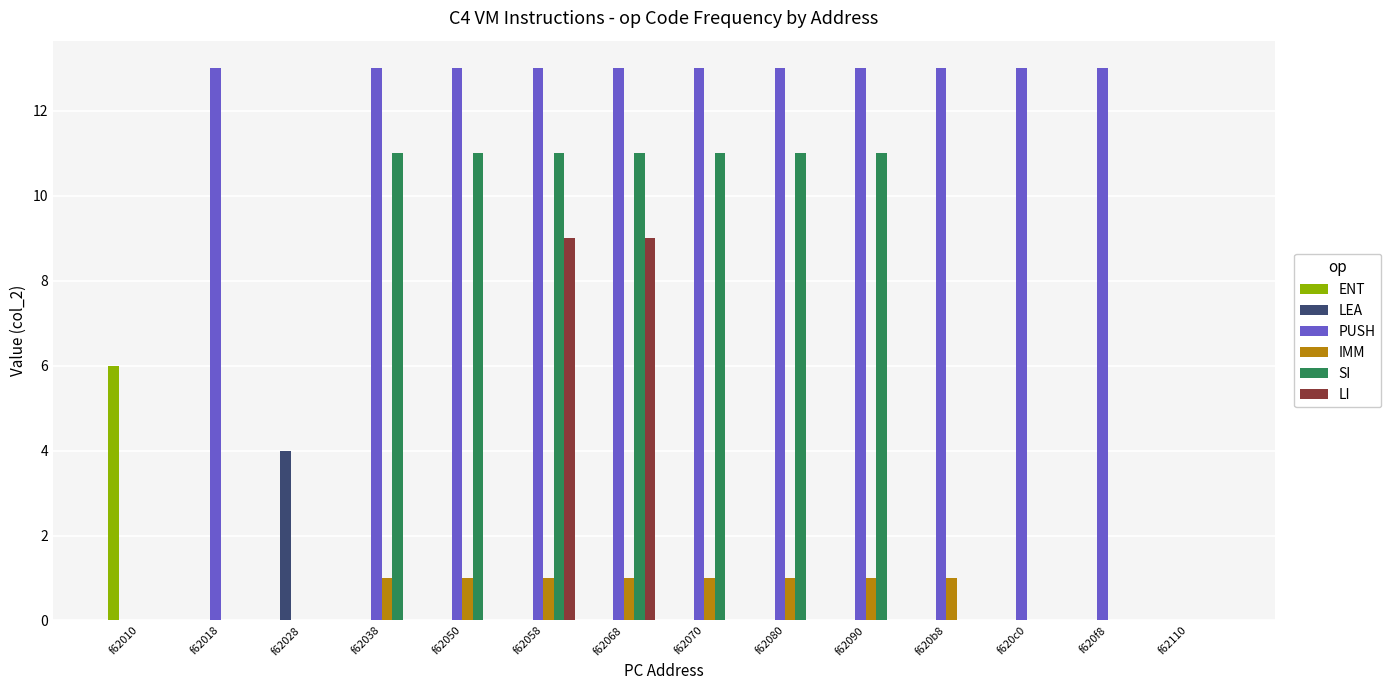

Reading left to right, what are all the values shown in this chart?

ENT: 6	0	0	0	0	0	0	0	0	0	0	0	0	0
LEA: 0	0	4	0	0	0	0	0	0	0	0	0	0	0
PUSH: 0	13	0	13	13	13	13	13	13	13	13	13	13	0
IMM: 0	0	0	1	1	1	1	1	1	1	1	0	0	0
SI: 0	0	0	11	11	11	11	11	11	11	0	0	0	0
LI: 0	0	0	0	0	9	9	0	0	0	0	0	0	0